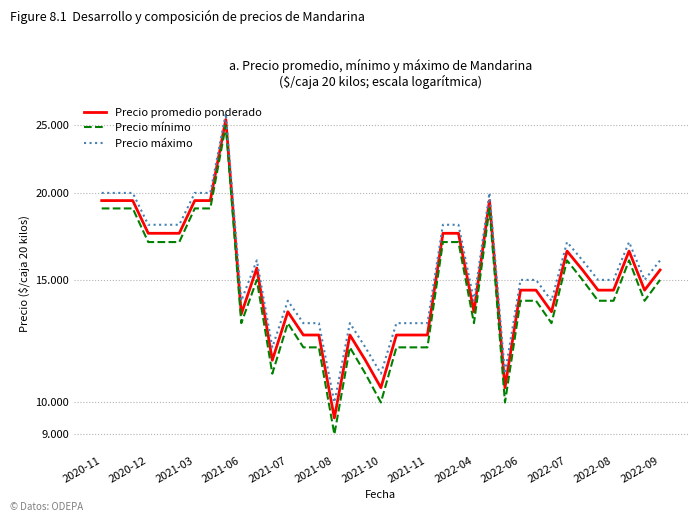

True or false: Precio promedio ponderado and Precio máximo cross at least once.

False